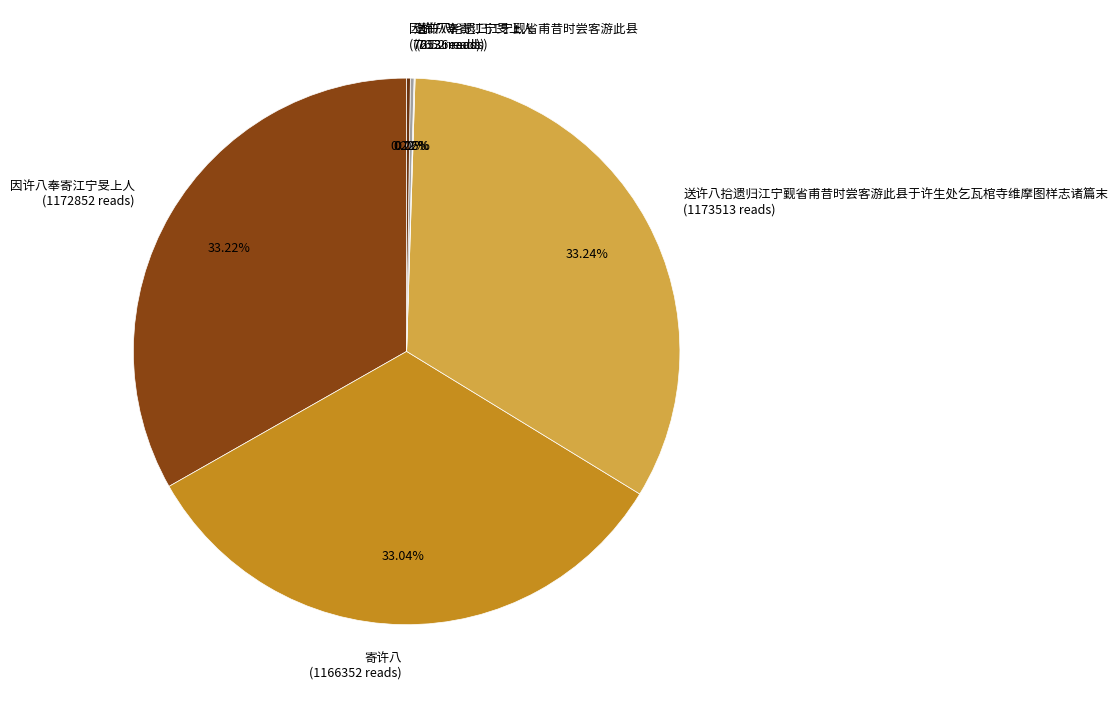

To the nearest percent, what is the average slice percentage?

17%